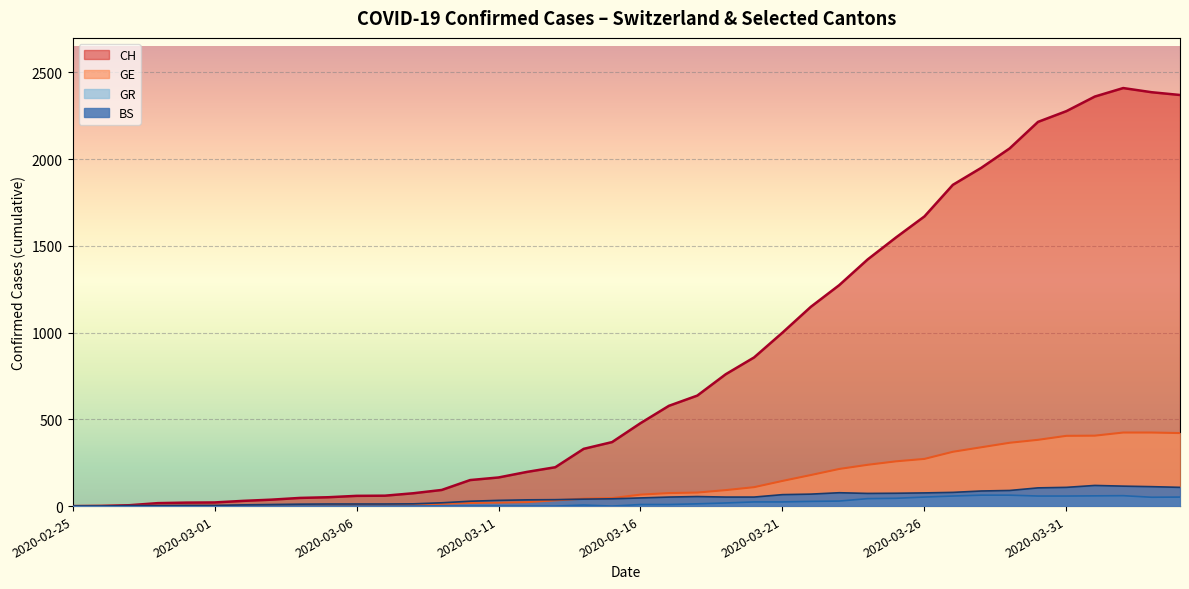

Which series changed the most between 2020-03-14 and 2020-03-16?

CH